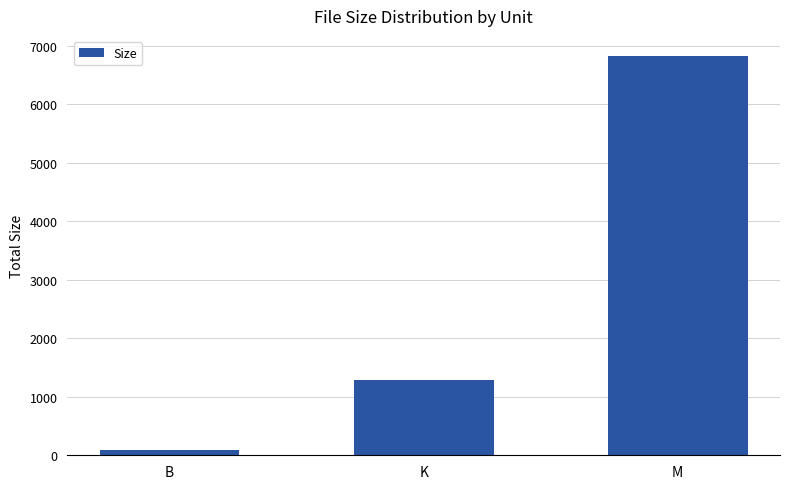

What is the ratio of the value at B to the value at K?

0.1